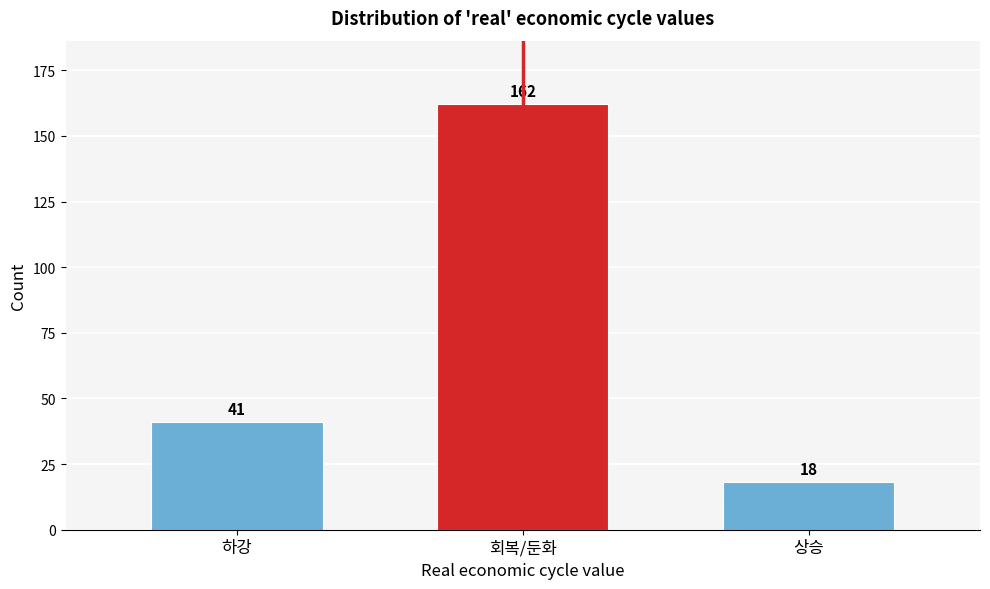

Reading left to right, extract all data points from this chart.

하강=41	회복/둔화=162	상승=18